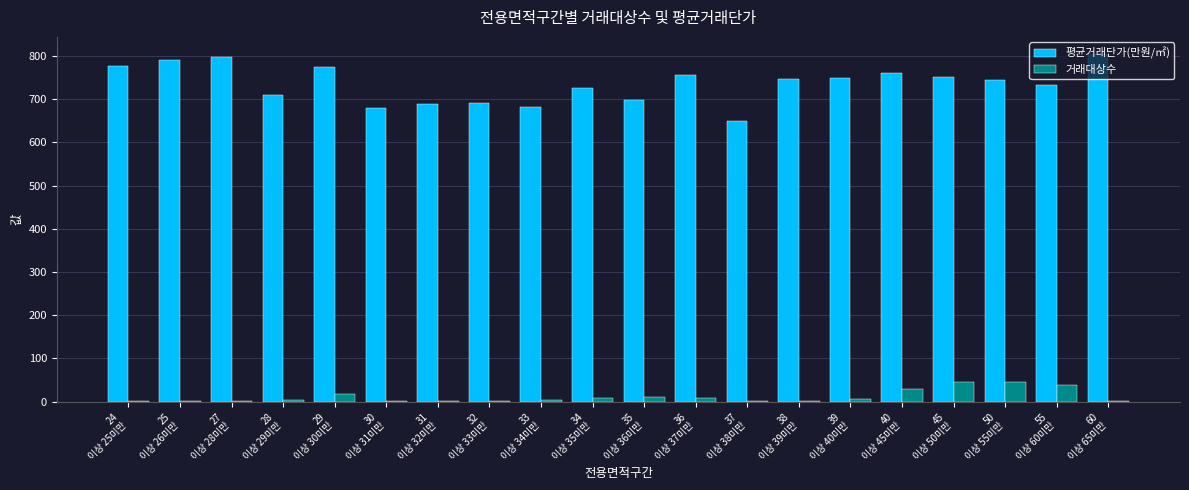

Which series has the largest range (max minus min)?

평균거래단가(만원/㎡)